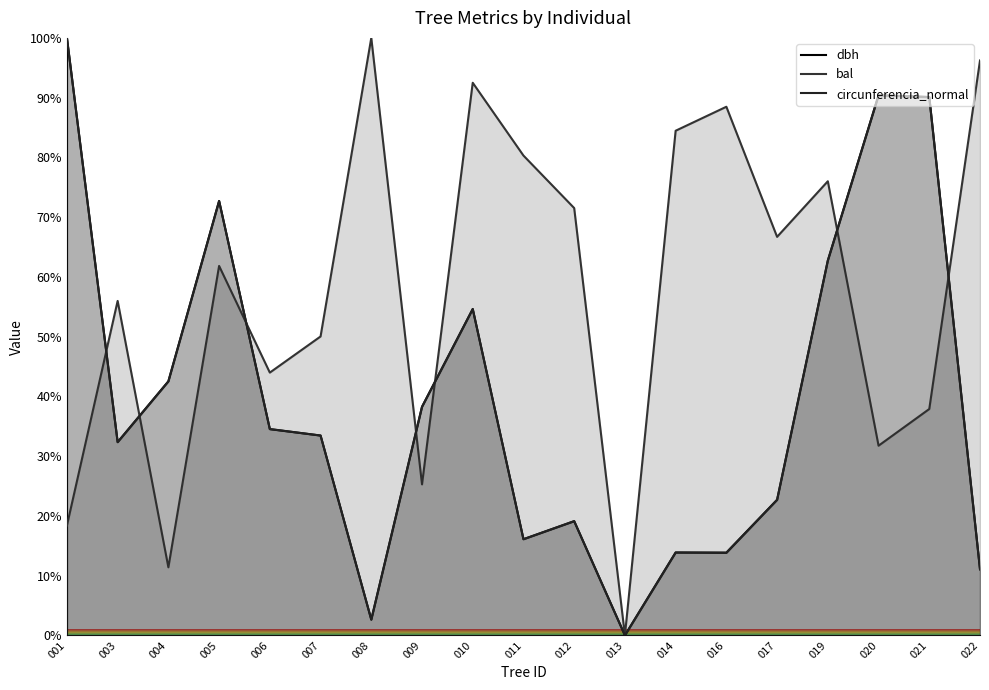

True or false: bal has more than 1 points higher than both neighbors.

True